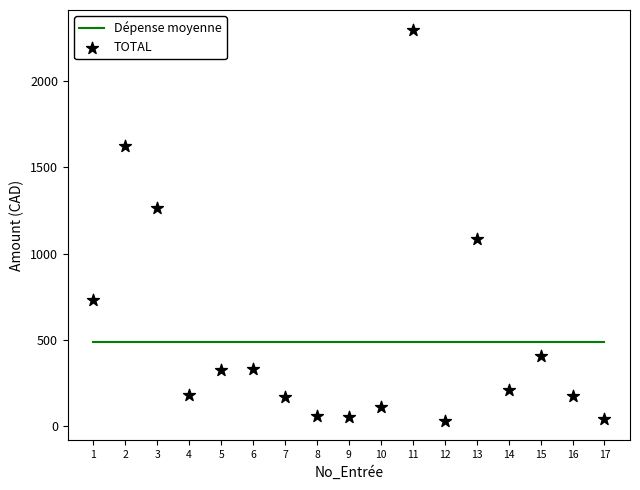

What is the range of X values (max minus min)?

16.0